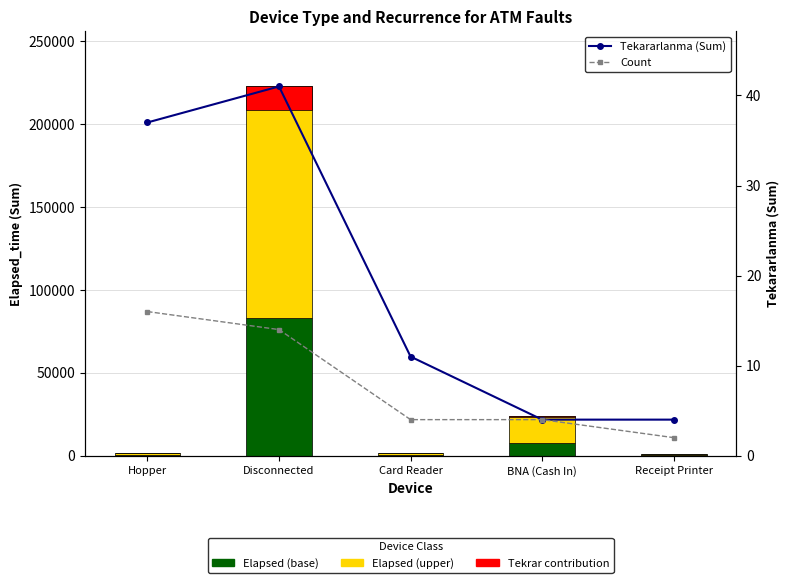

What is the lowest value of the Tekararlanma (Sum) series?

4.0